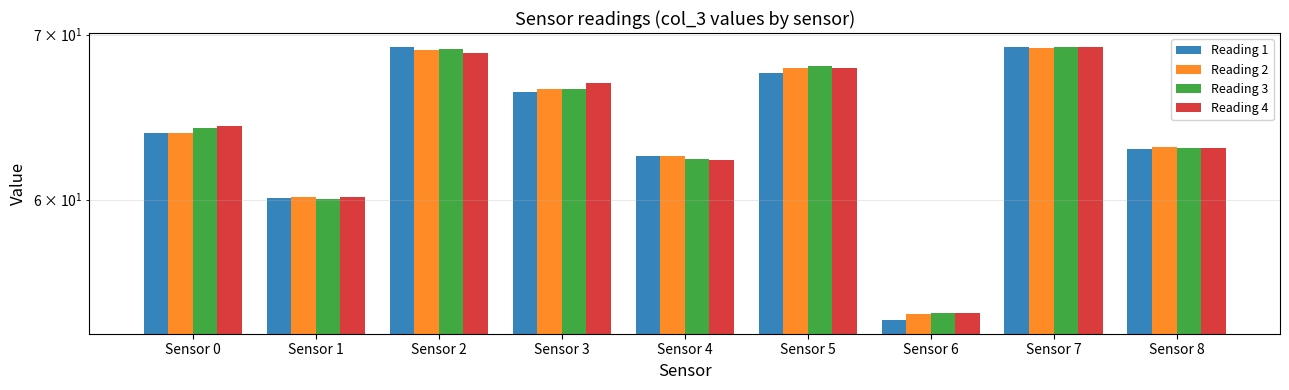

At which label is Reading 3 closest to 61?

Sensor 1